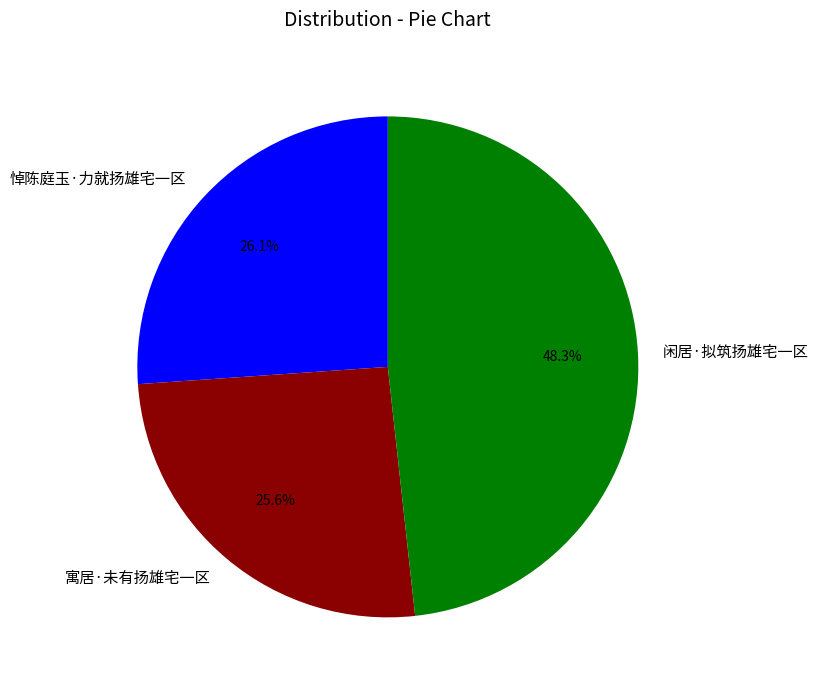

Which slice is the largest?

闲居·拟筑扬雄宅一区